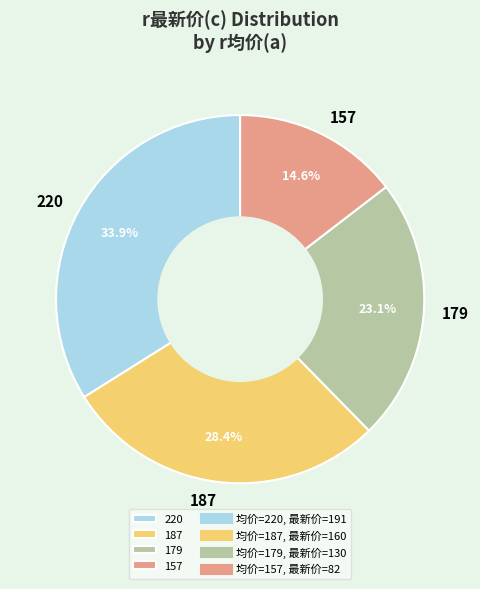

Which has a higher value, 179 or 220?

220